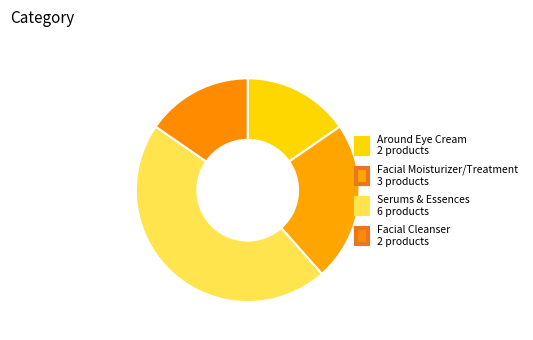

Combined, what portion of the pie is Serums & Essences and Around Eye Cream?

61.5%